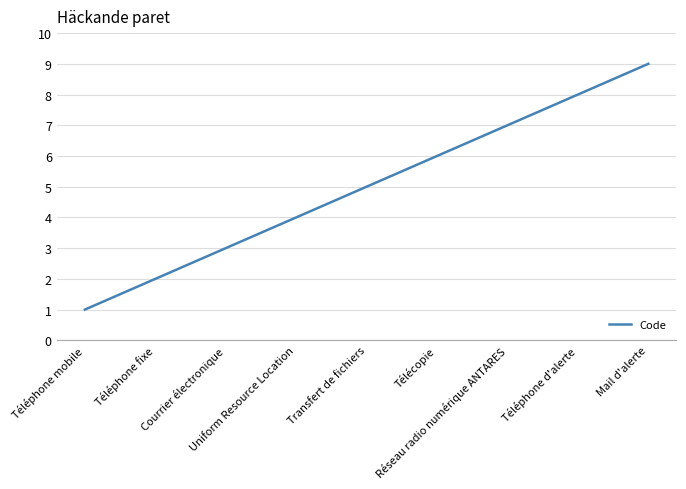

What is the minimum value shown in the chart?

1